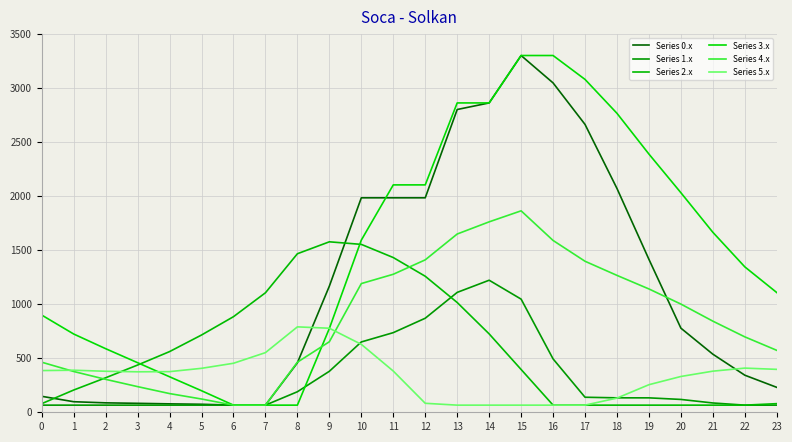

How many interior local peaks does the Series 1.x series have?

1